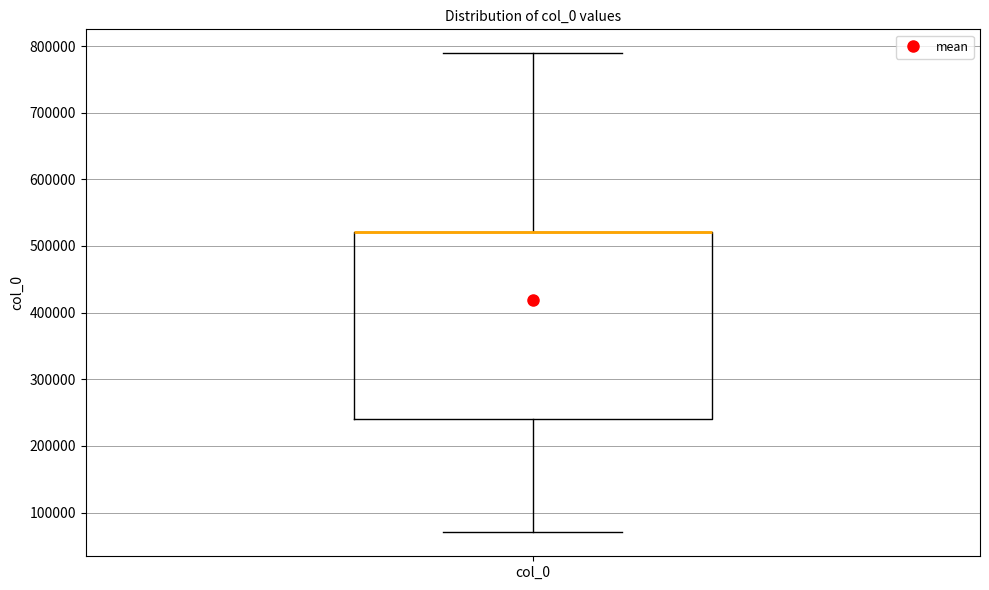

Where is the lower edge of the box for col_0 on the y-axis? The values are not printed on the chart, so give them approximately, as read against the axis.

240000